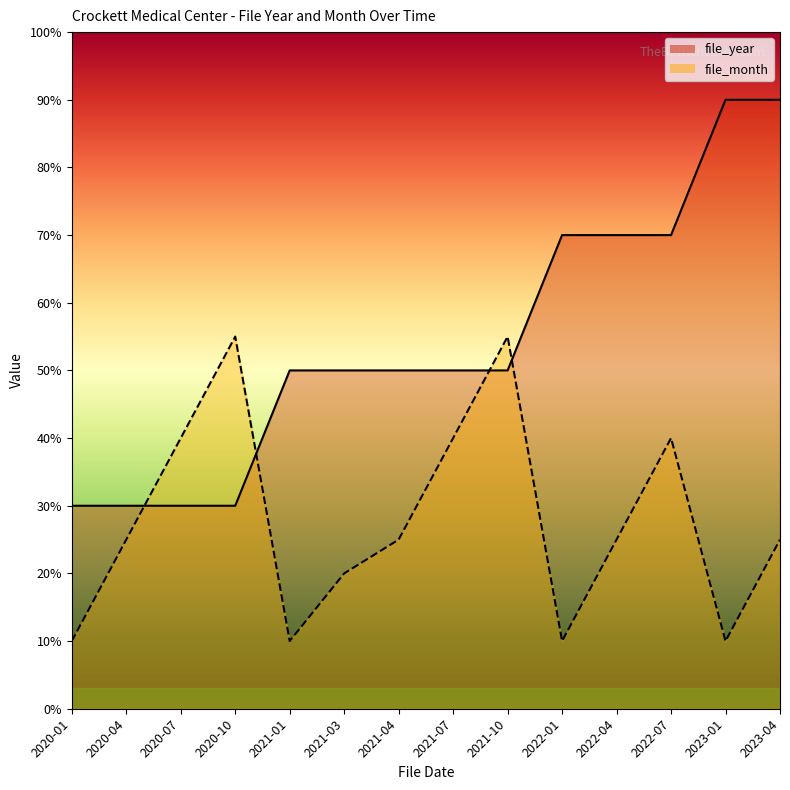

Reading left to right, what are all the values shown in this chart?

file_year: 2020-01=30	2020-04=30	2020-07=30	2020-10=30	2021-01=50	2021-03=50	2021-04=50	2021-07=50	2021-10=50	2022-01=70	2022-04=70	2022-07=70	2023-01=90	2023-04=90
file_month: 2020-01=10	2020-04=25	2020-07=40	2020-10=55	2021-01=10	2021-03=20	2021-04=25	2021-07=40	2021-10=55	2022-01=10	2022-04=25	2022-07=40	2023-01=10	2023-04=25